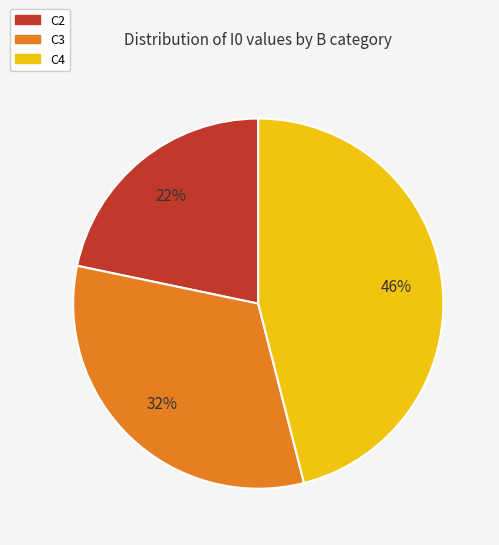

To the nearest percent, what is the difference between the largest and smallest slice percentages?

24%